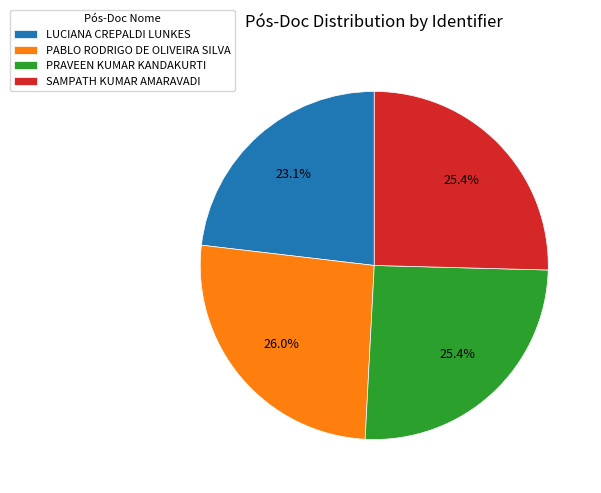

How many slices are in this pie chart?

4